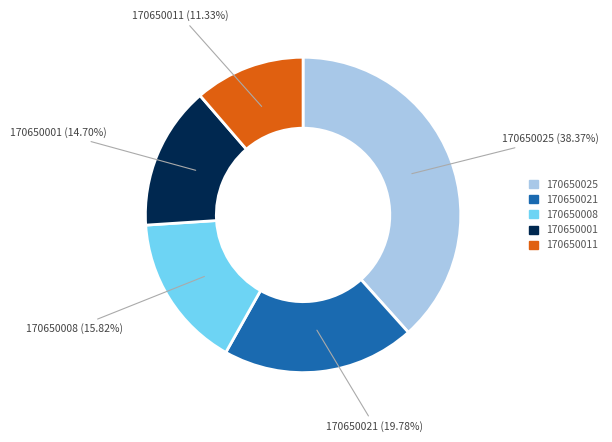

Is there any slice that represents more than half of the pie?

No